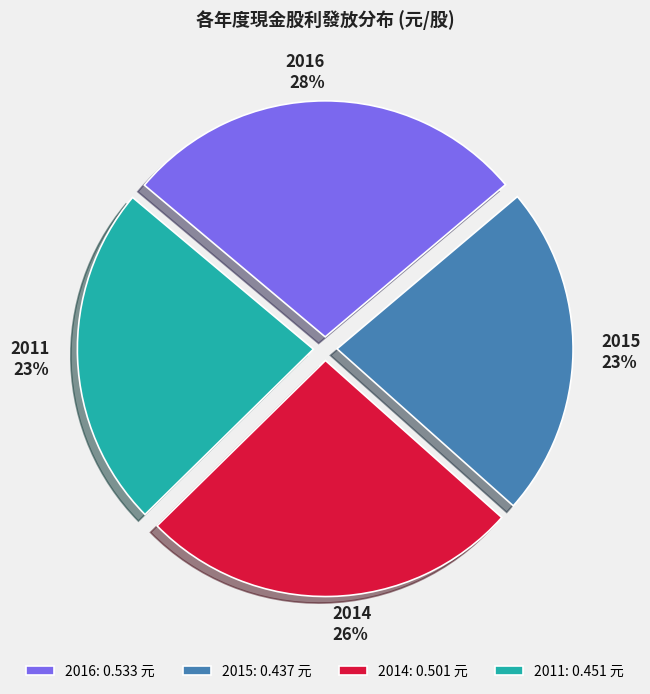

How many segments does this pie chart have?

4